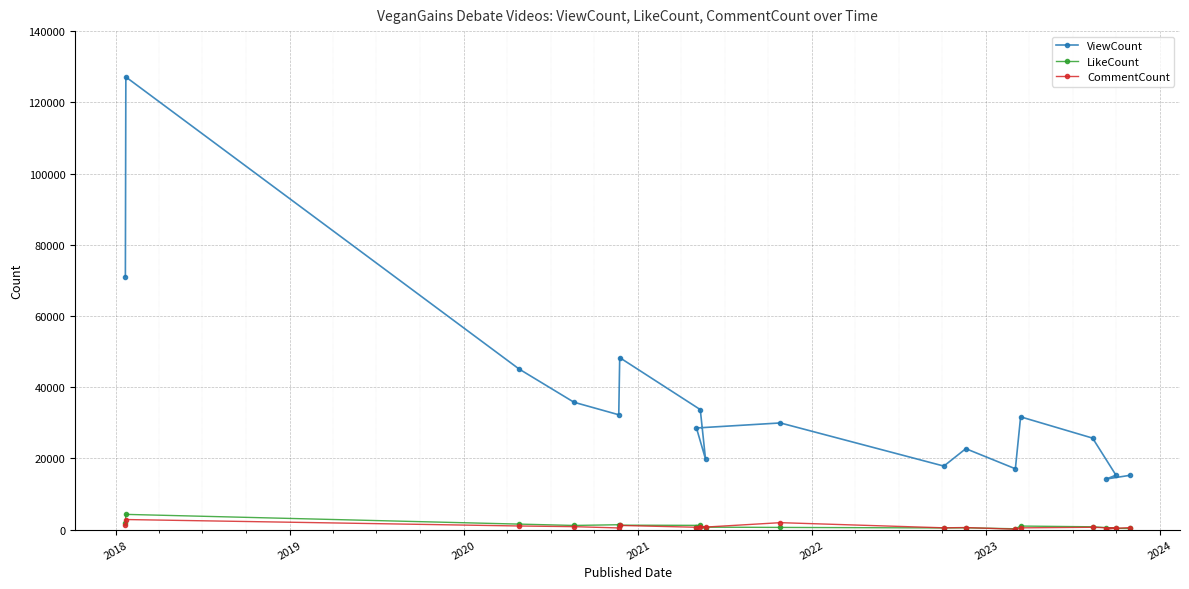

Which series has the largest total across all categories?

ViewCount